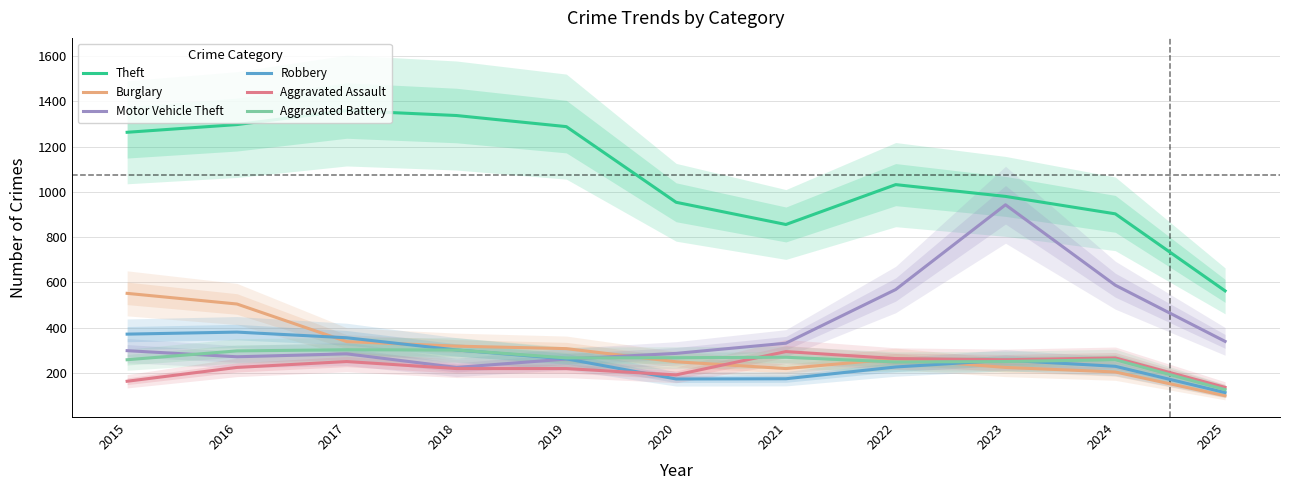

Where is the first local minimum for Aggravated Assault?

2020